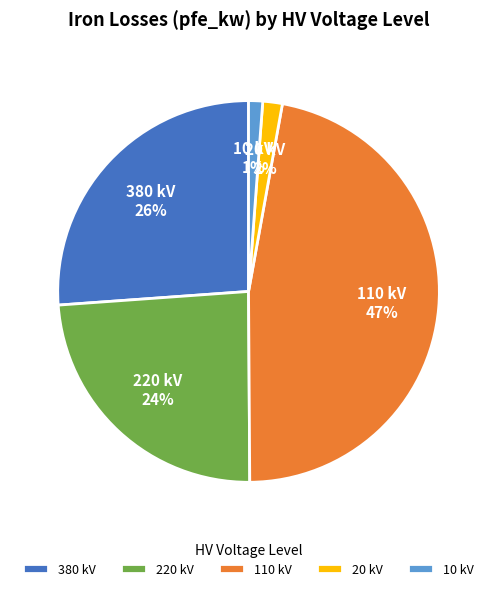

What is the largest slice in the pie chart?

110 kV